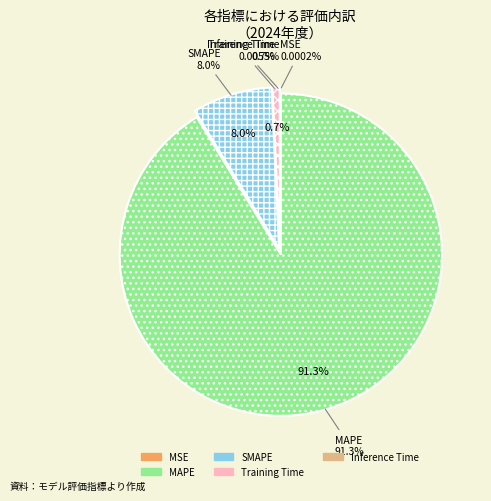

What percentage is the MAPE slice, to the nearest percent?

91%